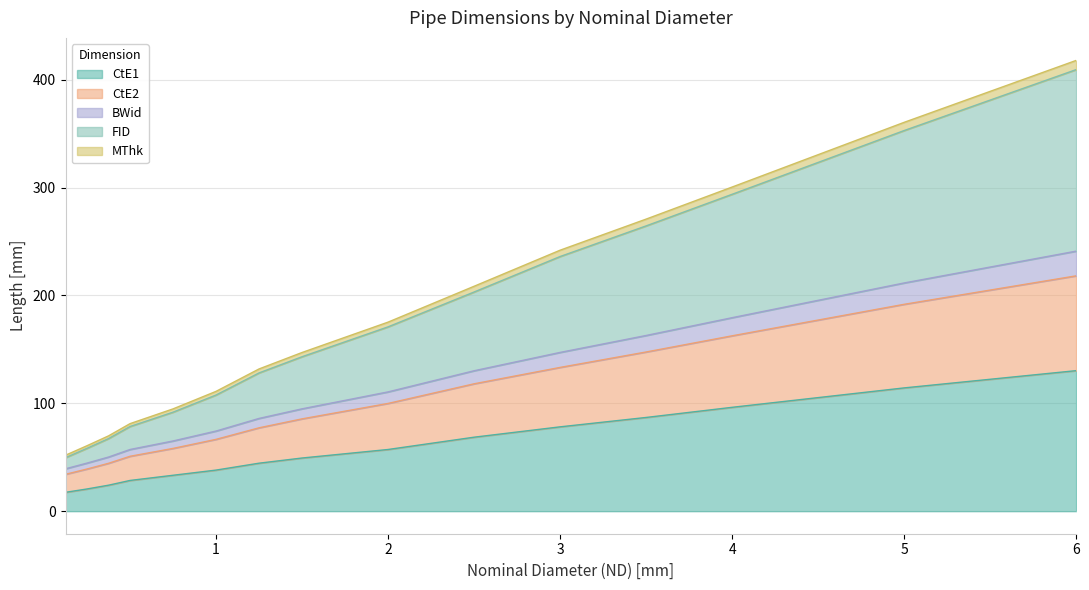

At which category is the sum across all series the highest?

6